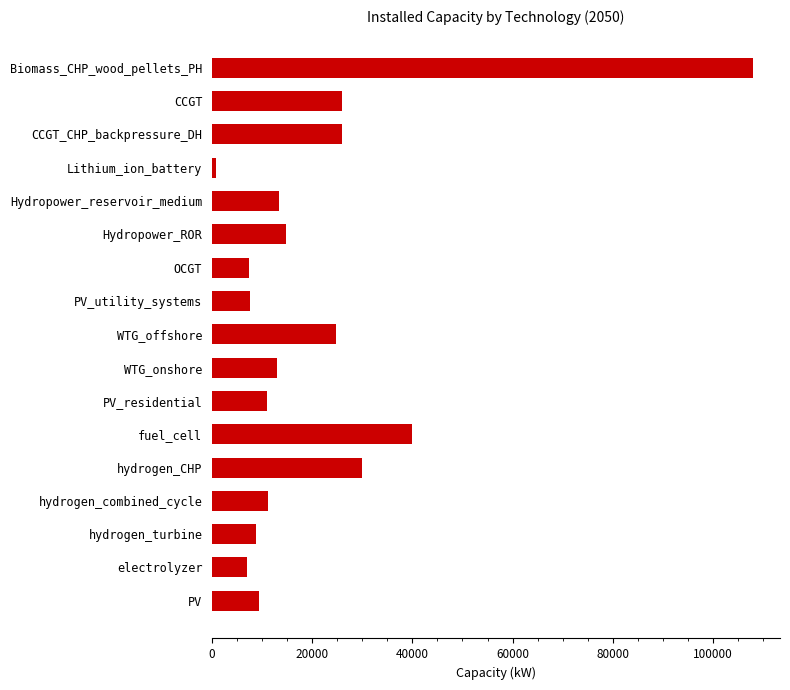

What is the difference between the values at Lithium_ion_battery and hydrogen_combined_cycle?

10450